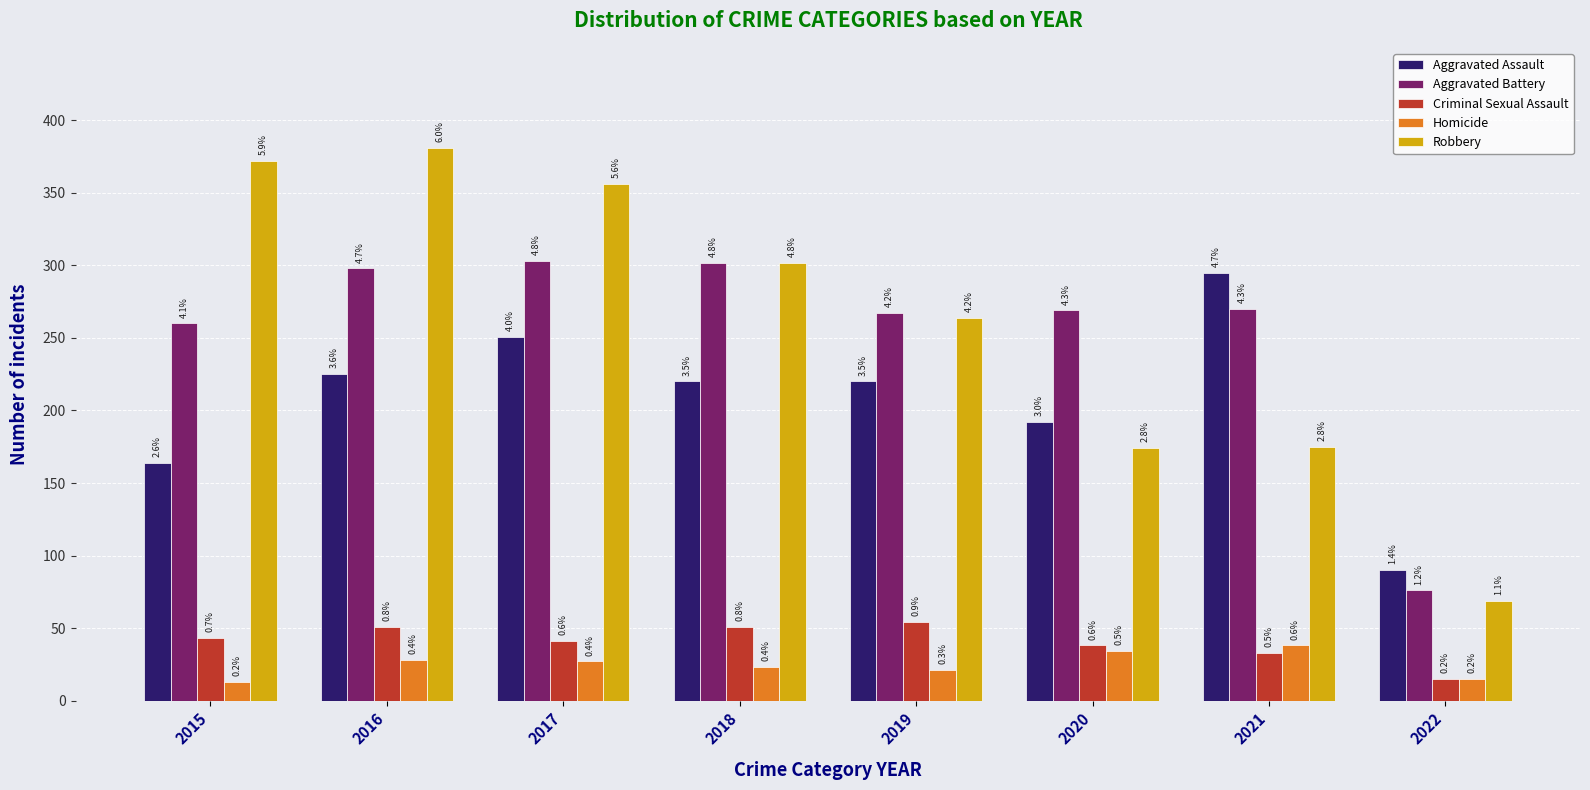

What are all the series names shown in the legend?

Aggravated Assault, Aggravated Battery, Criminal Sexual Assault, Homicide, Robbery